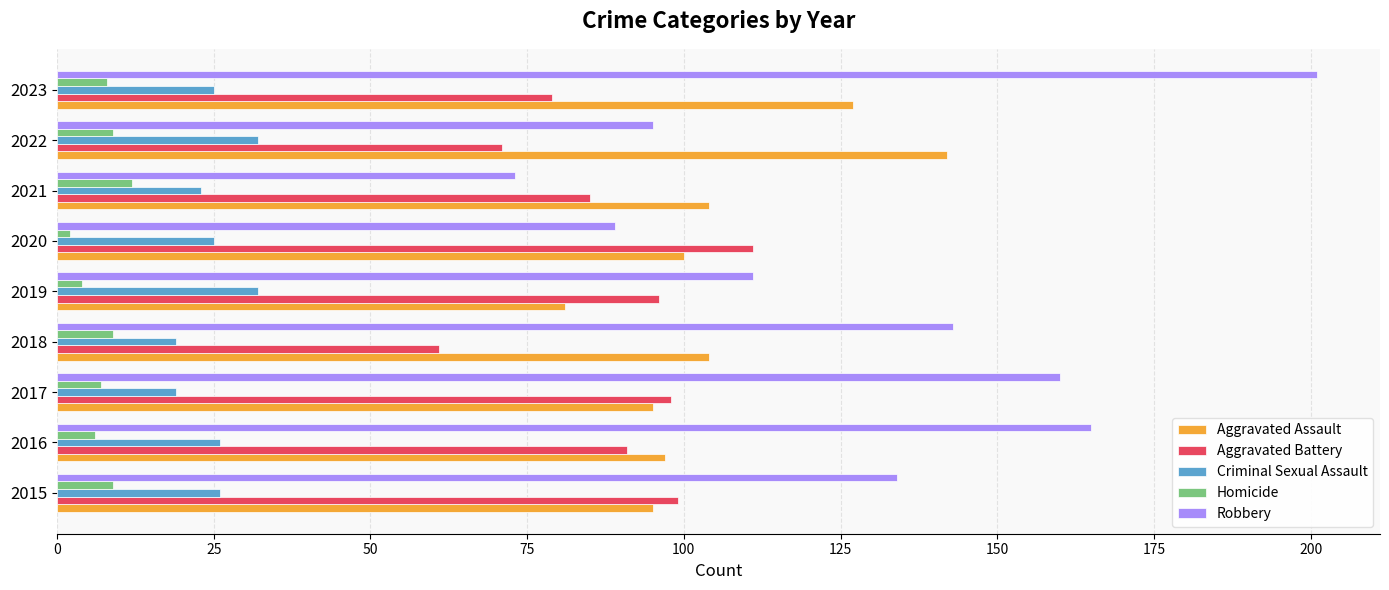

What is the maximum value for Robbery?

201